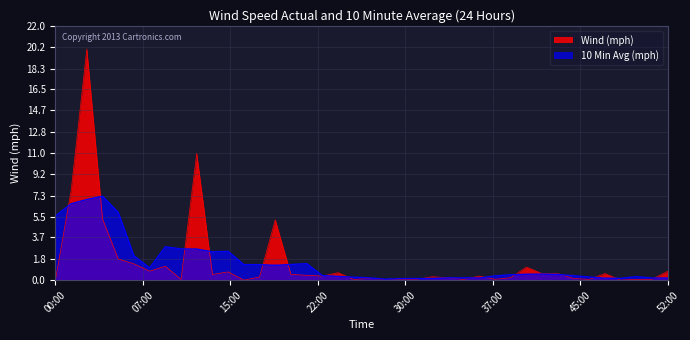

What is the value of the 6th point from the left?

1.4